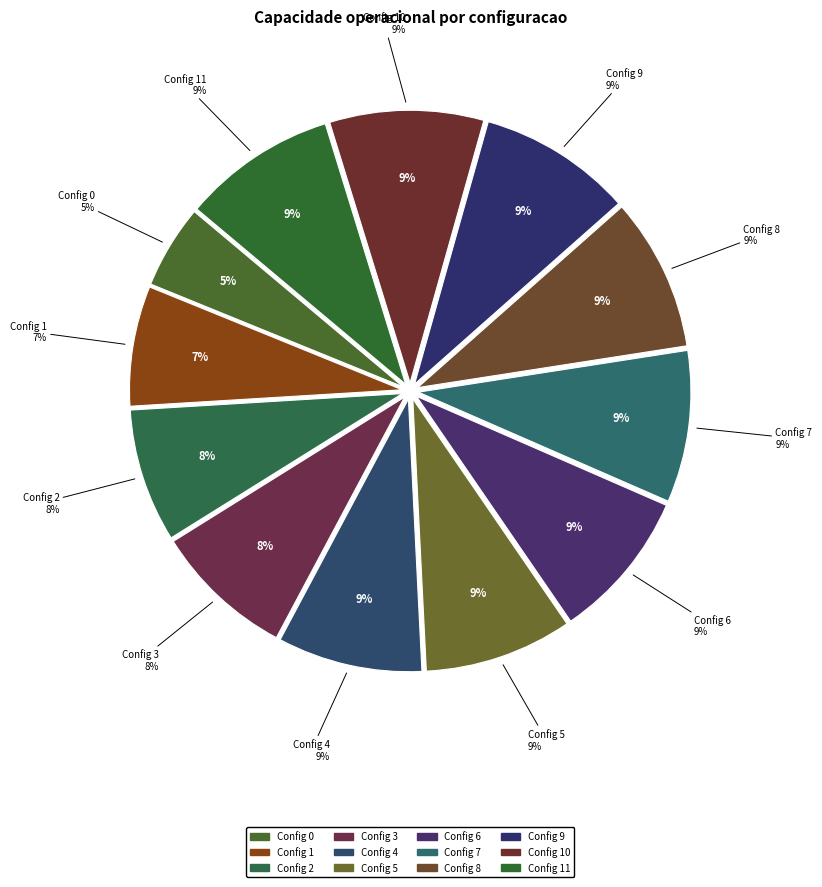

To the nearest percent, what is the difference between the largest and smallest slice percentages?

4%